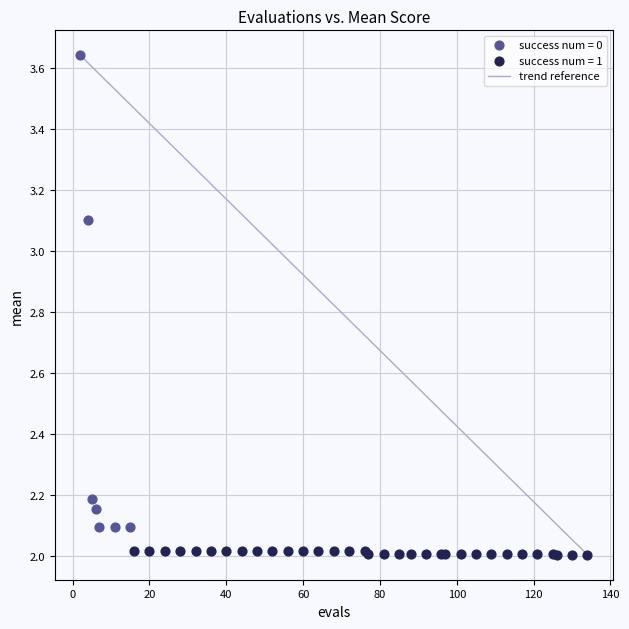

Which series contains the highest Y value?

success num = 0